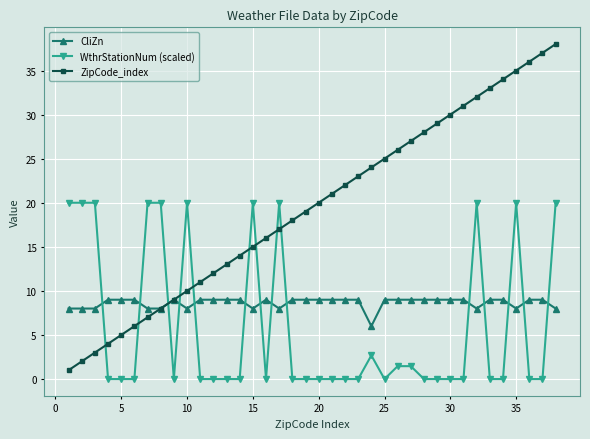

What is the average value of the ZipCode_index series?

19.5